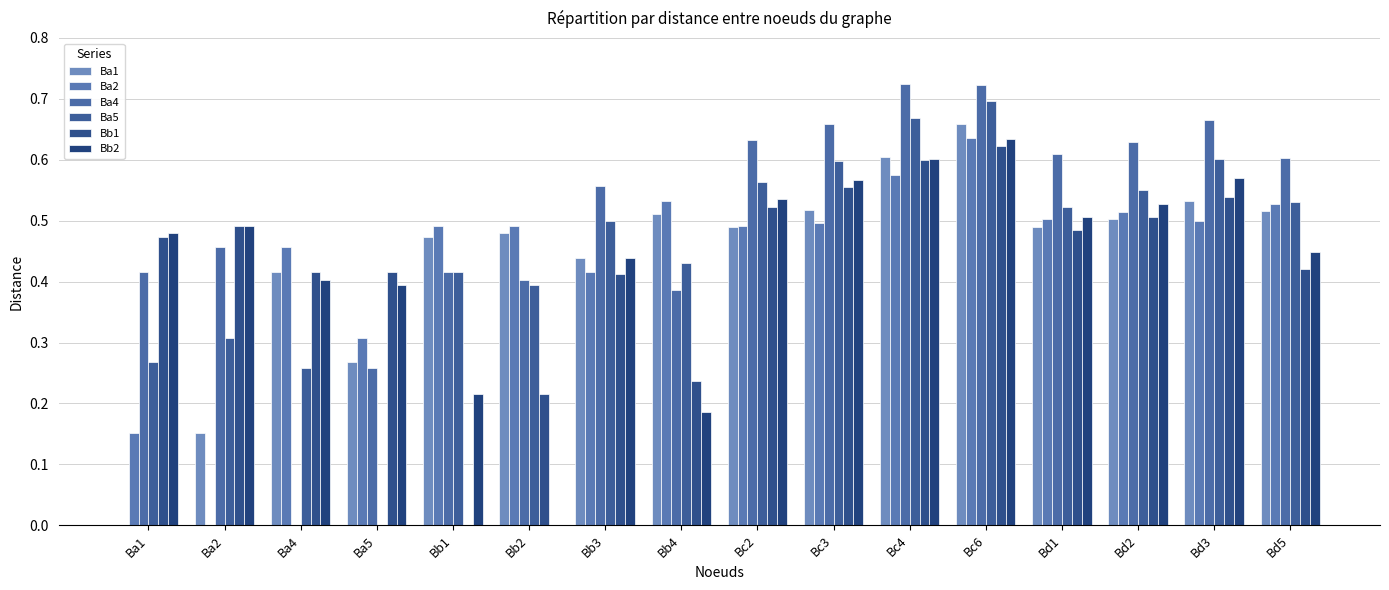

Which has a higher value, Bd2 or Bb2?

Bd2